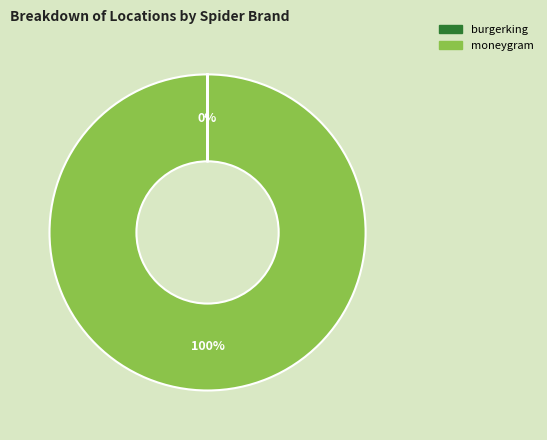

What percentage is the moneygram slice, to the nearest percent?

100%